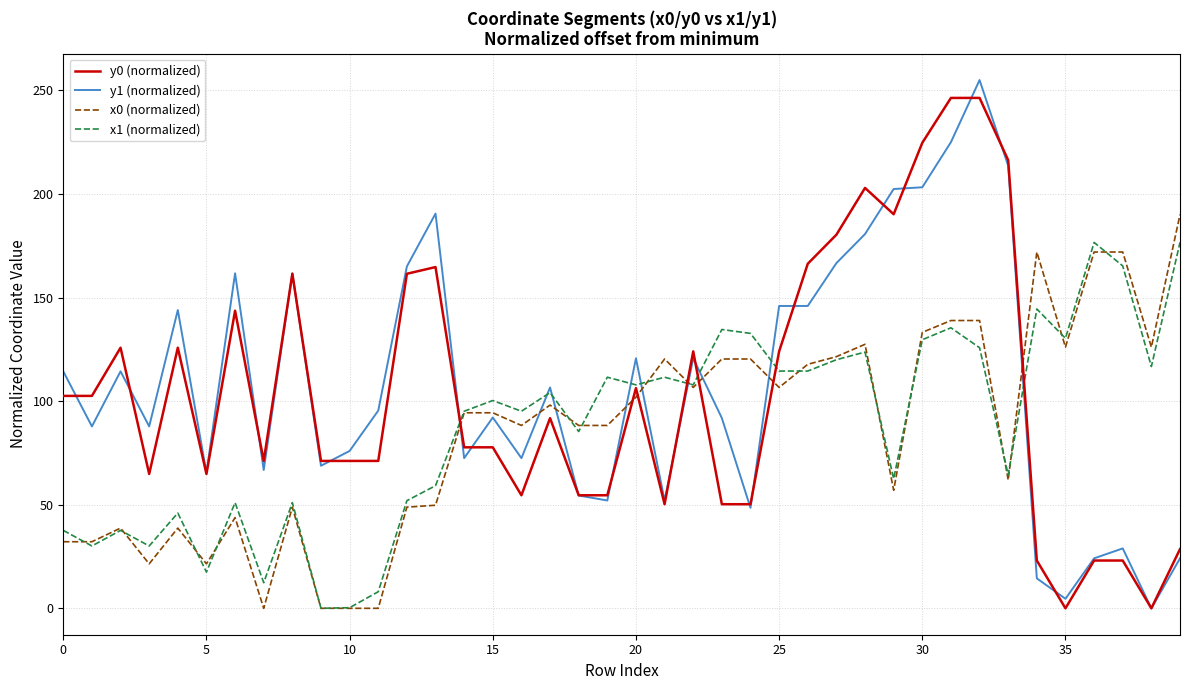

What is the maximum value for x0 (normalized)?

190.1